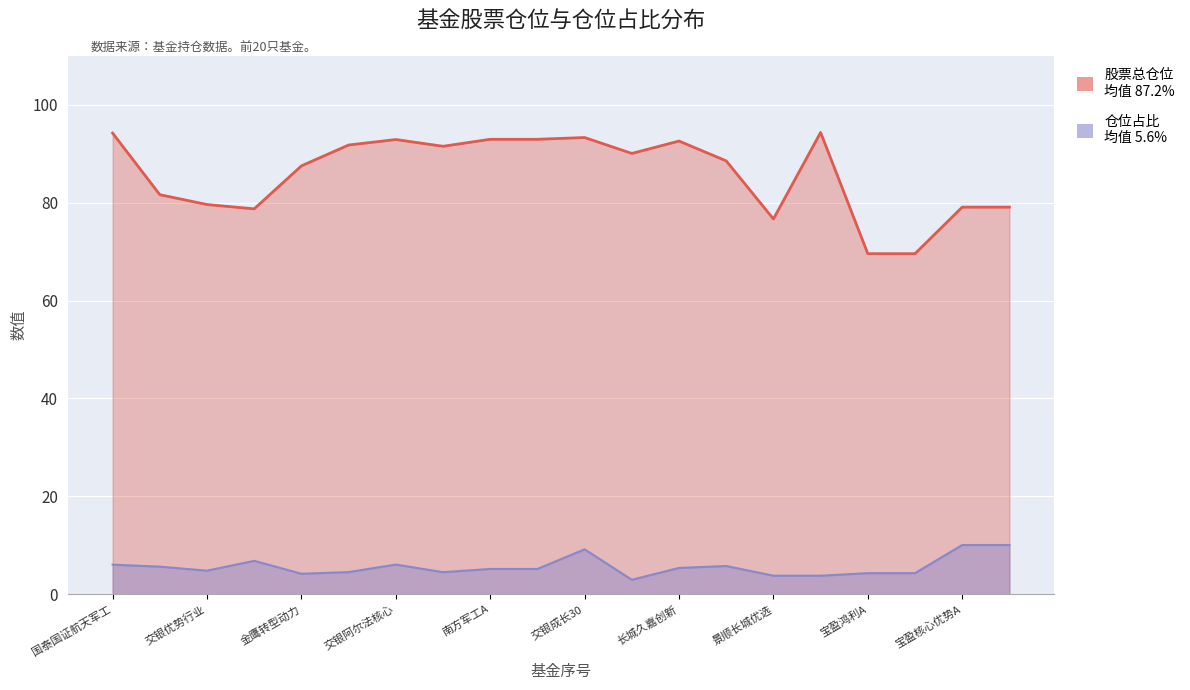

What value does the 股票总仓位 series have at 宝盈鸿利A?

69.6